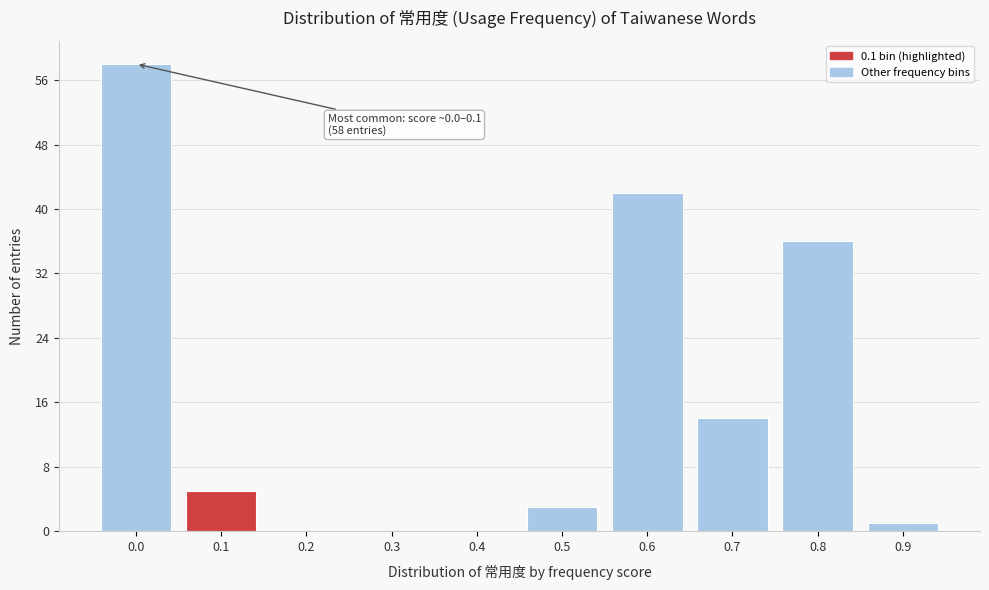

Reading left to right, extract all data points from this chart.

0.0=58	0.1=5	0.2=0	0.3=0	0.4=0	0.5=3	0.6=42	0.7=14	0.8=36	0.9=1